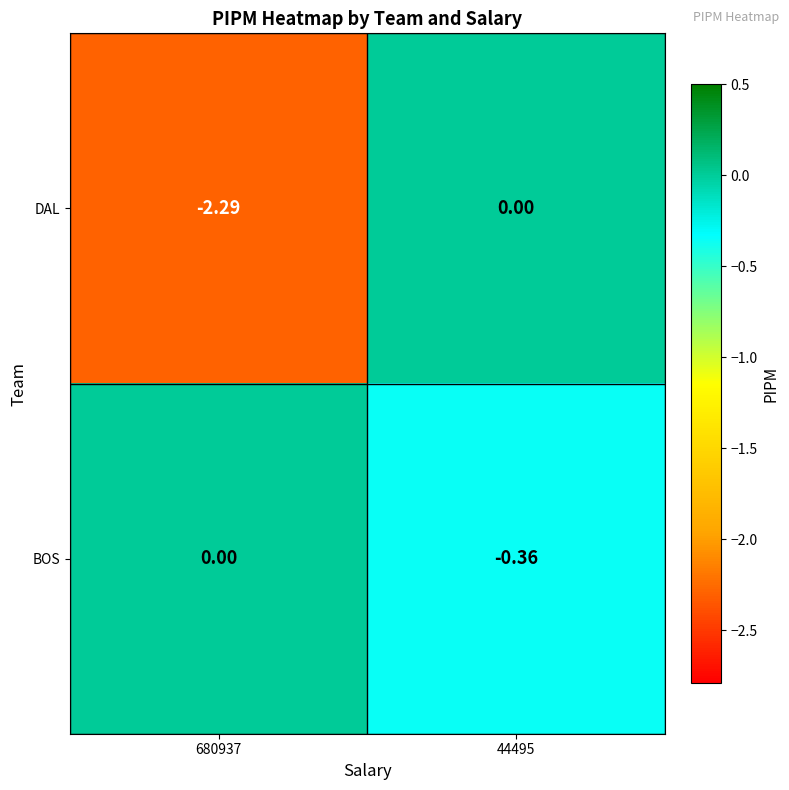

Which series has the widest spread of values?

DAL